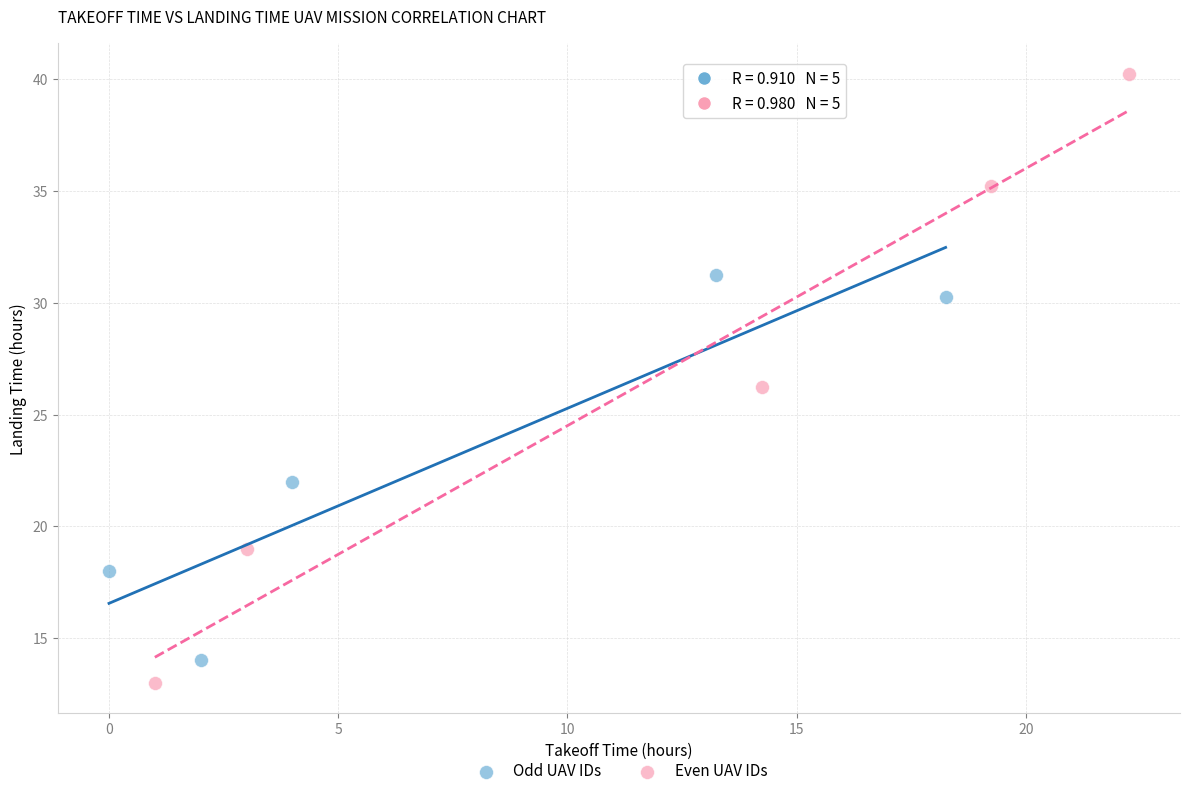

Which series reaches the maximum Y coordinate?

Even UAV IDs